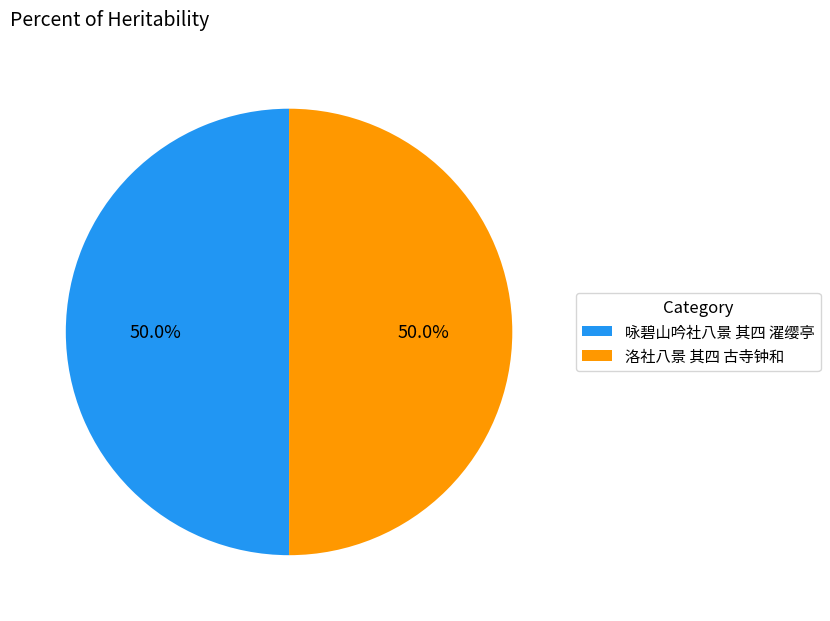

Is it true that 洛社八景 其四 古寺钟和 is 50% of the pie?

True